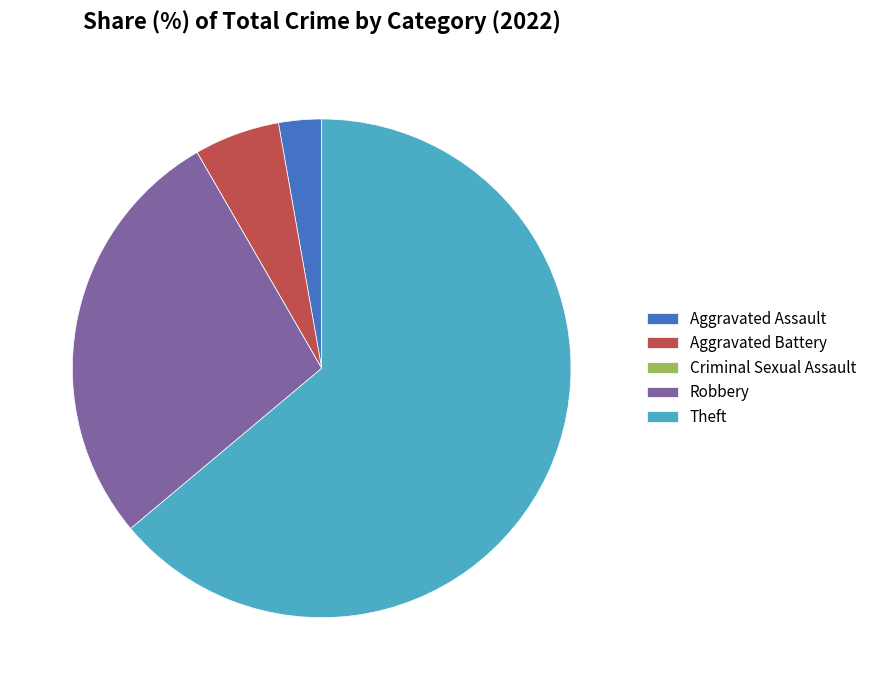

Is it true that Aggravated Battery is 20% of the pie?

False